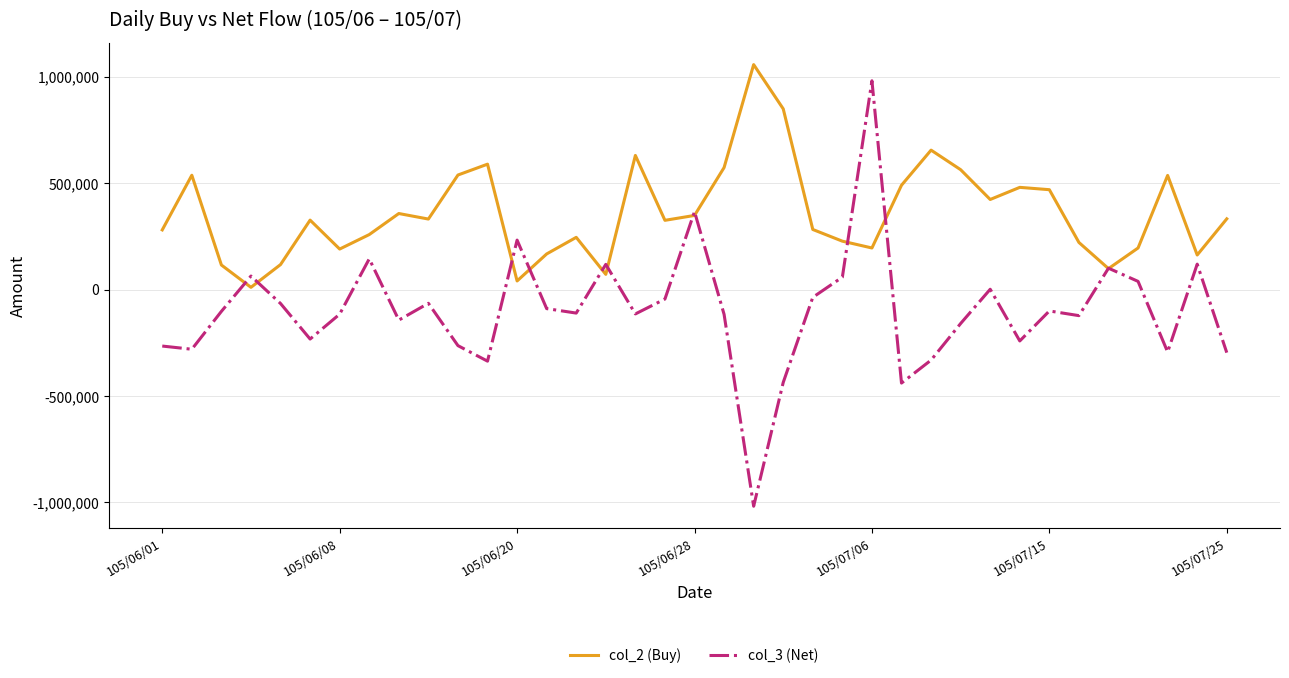

Which series has the largest total across all categories?

col_2 (Buy)